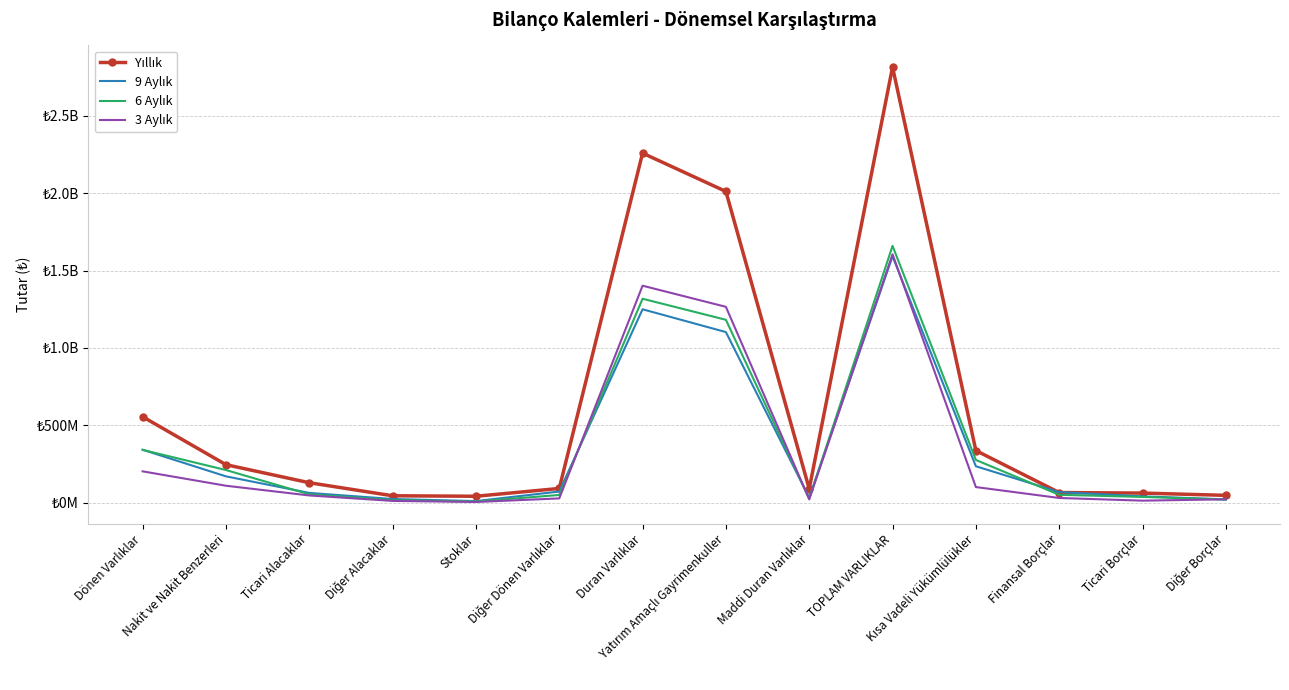

The value of 3 Aylık at Yatırım Amaçlı Gayrimenkuller is 1265785000. True or false?

True